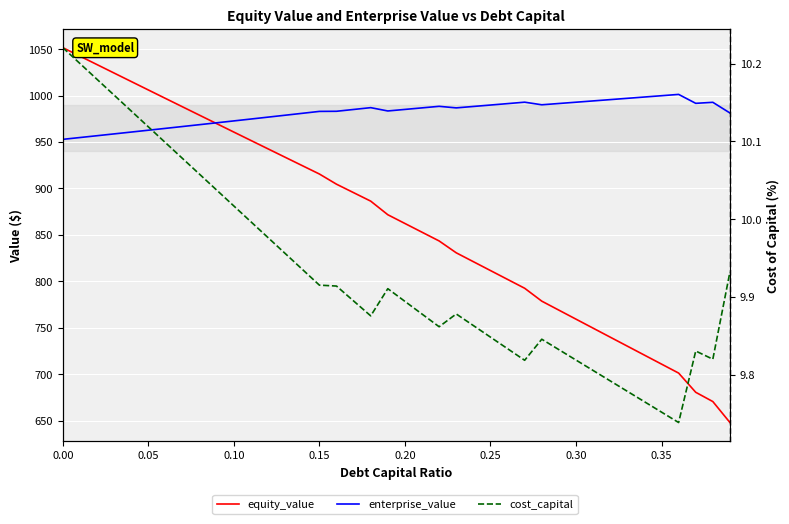

What is the difference between the maximum and minimum values in the enterprise_value series?

48.4